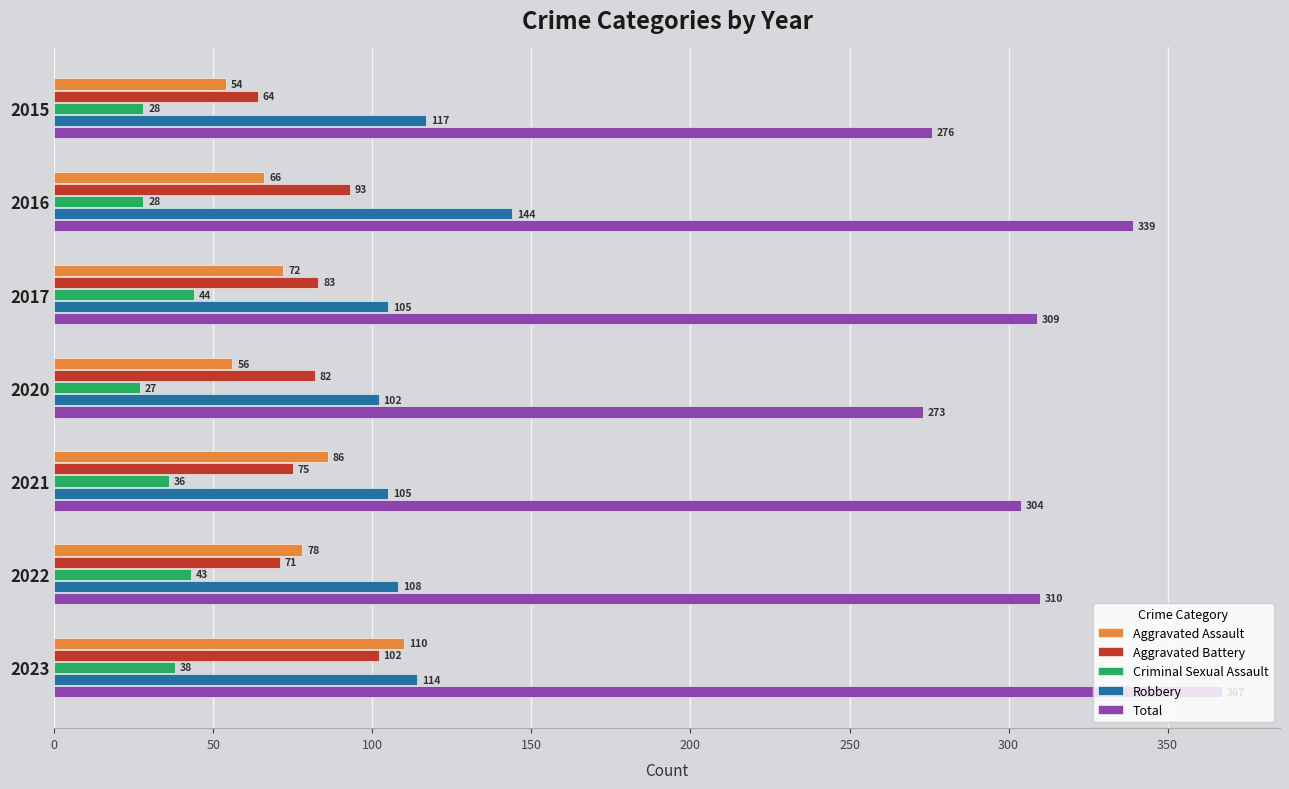

Is it true that Criminal Sexual Assault equals 27 at 2020?

True